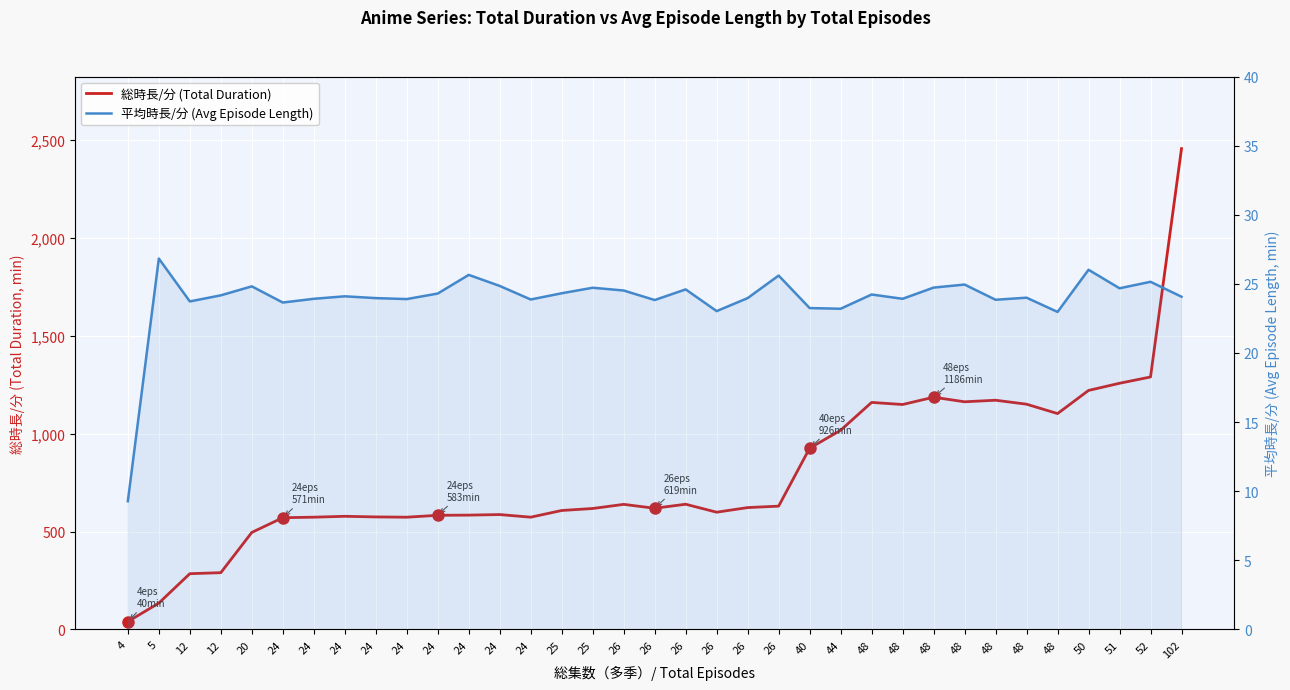

Where is 総時長/分 (Total Duration) nearest to the value 1247?

51